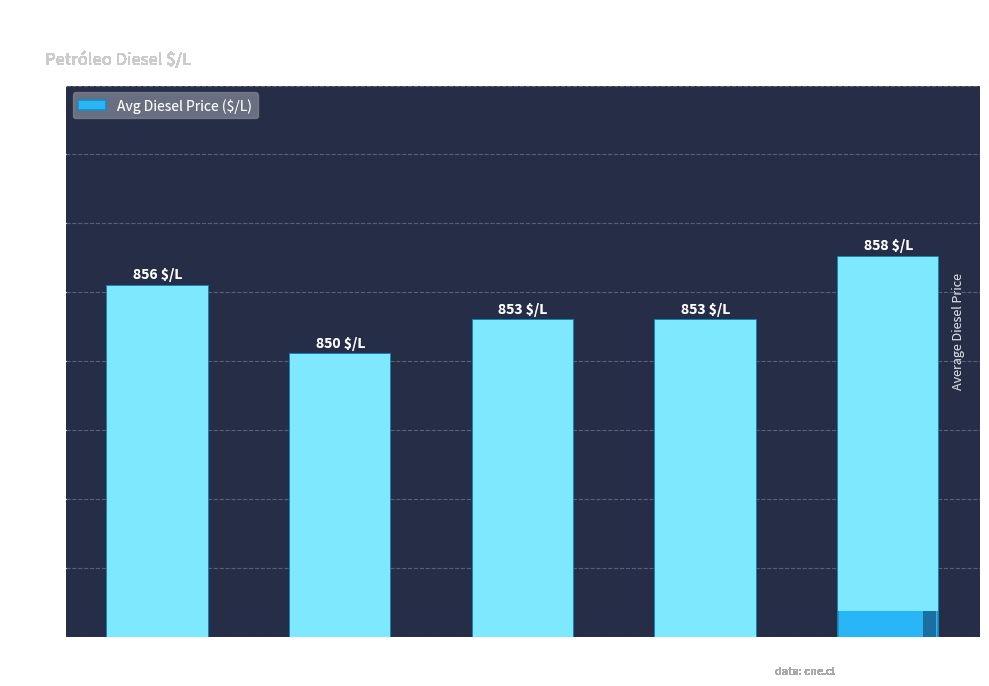

Reading left to right, transcribe all the data shown in this chart.

Iquique=855.5	Alto Hospicio=850.5	Pozo Almonte=853.0	Pica=853.0	Antofagasta=857.6